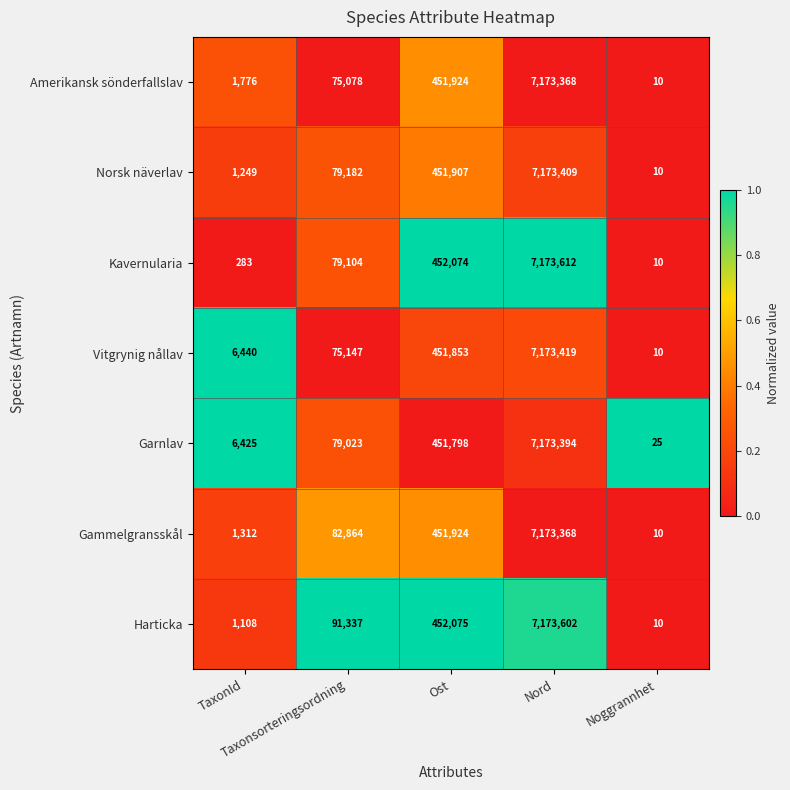

Count the number of categories in the chart.

5